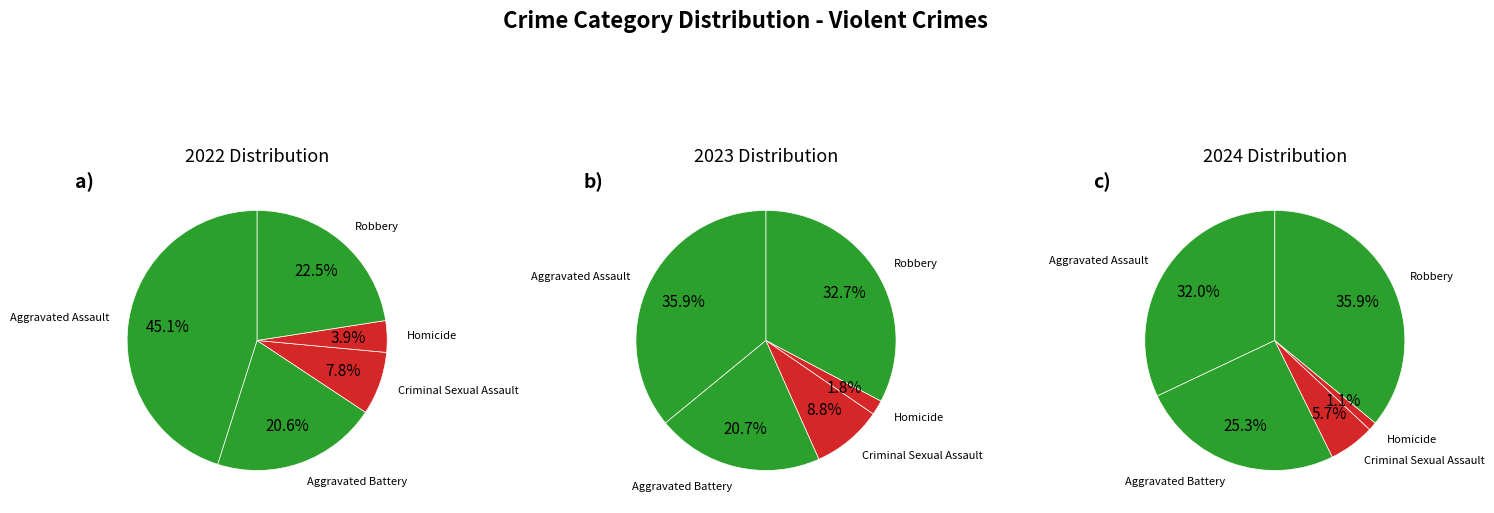

What percentage is the Robbery slice, to the nearest percent?

36%